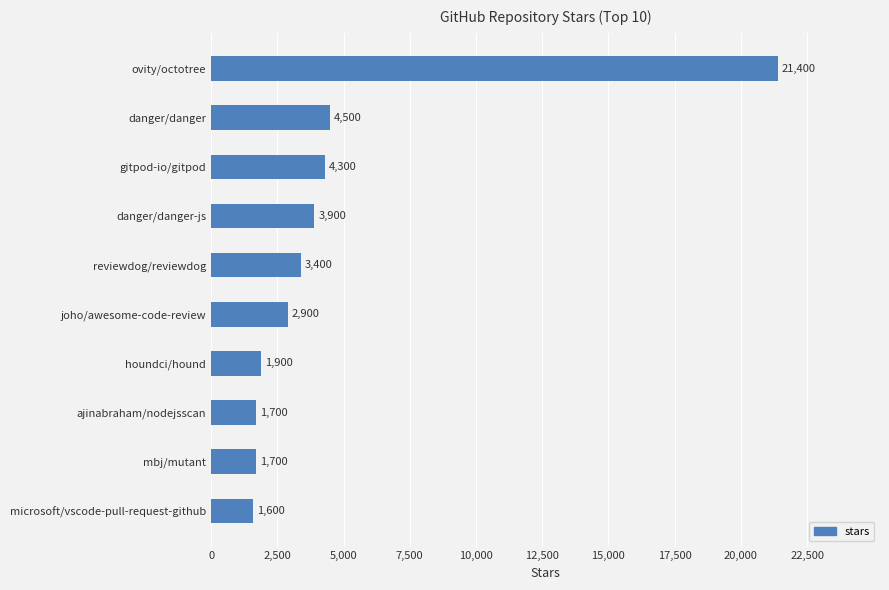

How many bars are there in total?

10